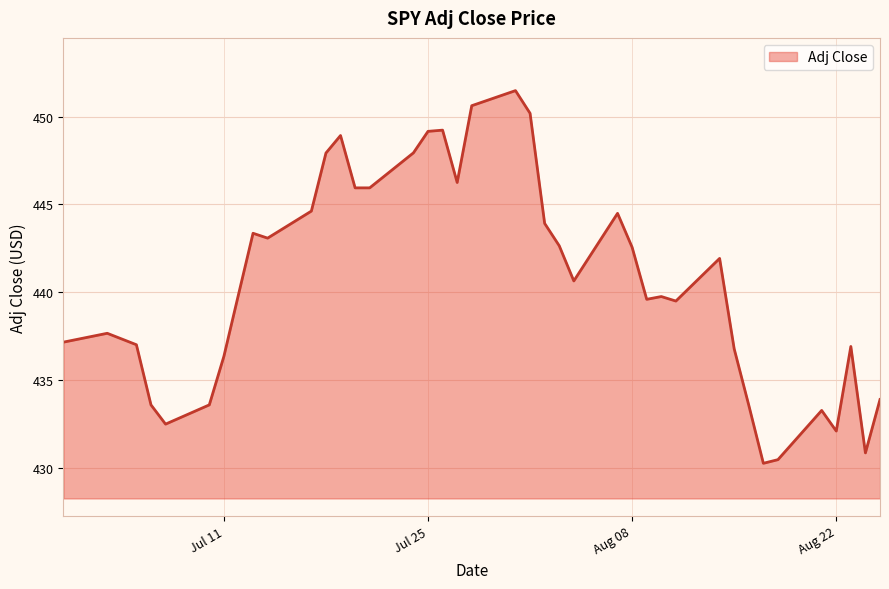

How many lines are shown in the chart?

1